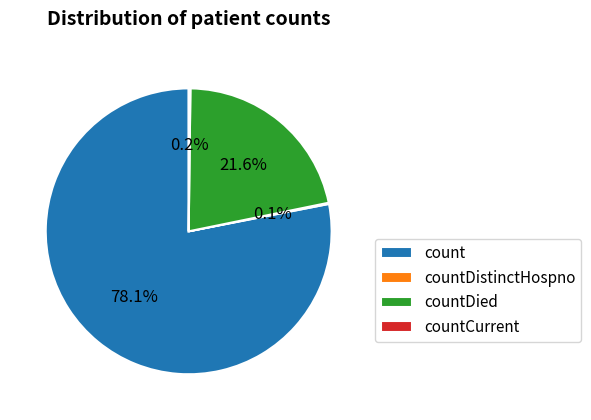

The count slice represents 78% of the pie. True or false?

True